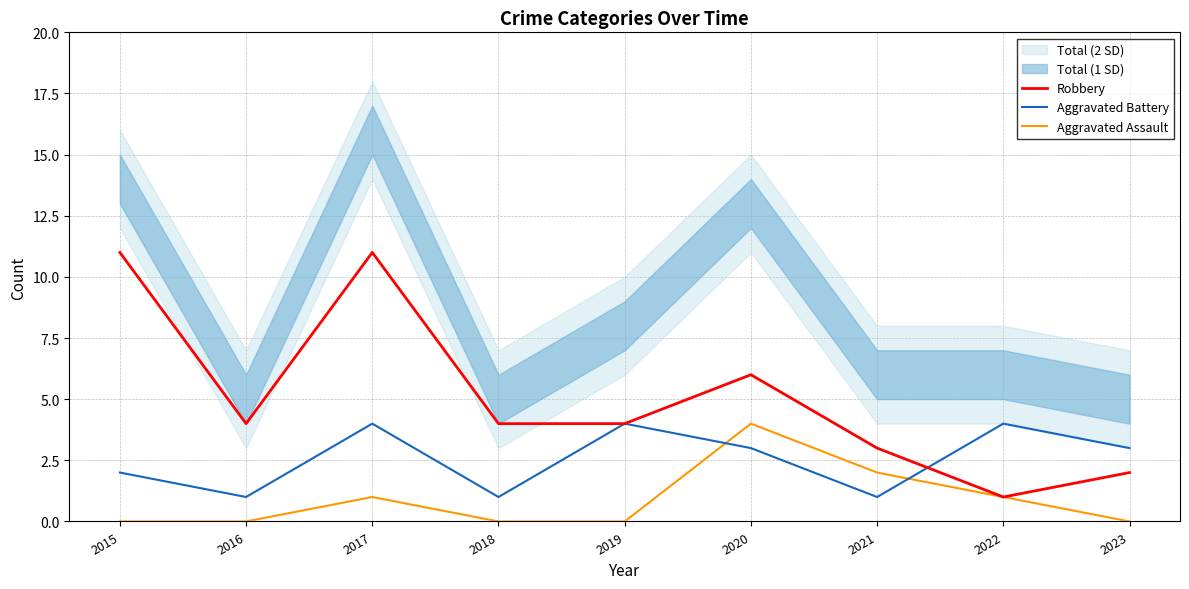

Which label corresponds to the largest value in the chart?

2015